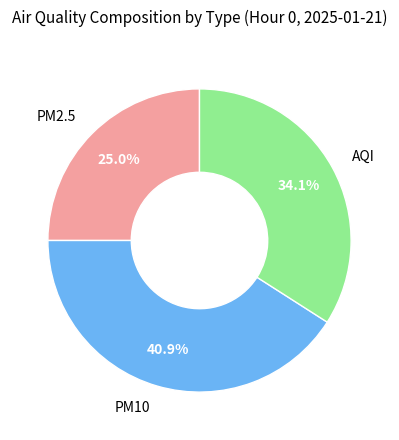

How many slices are in this pie chart?

3